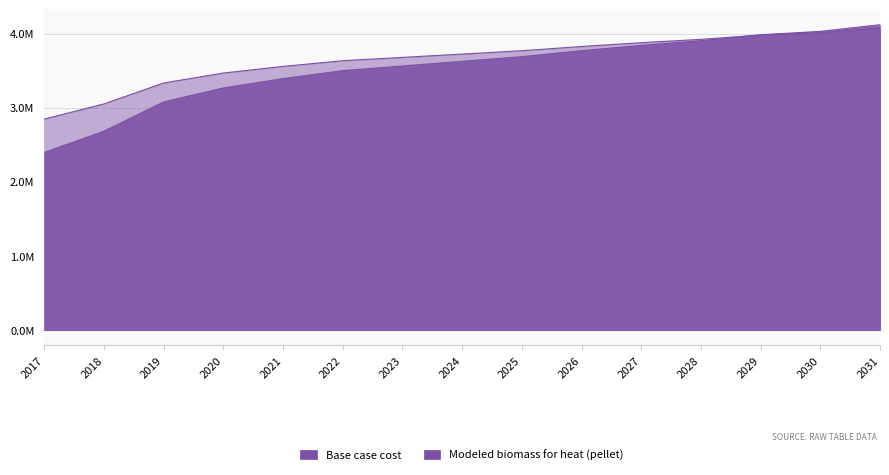

Which series has the largest total across all categories?

Modeled biomass for heat (pellet)